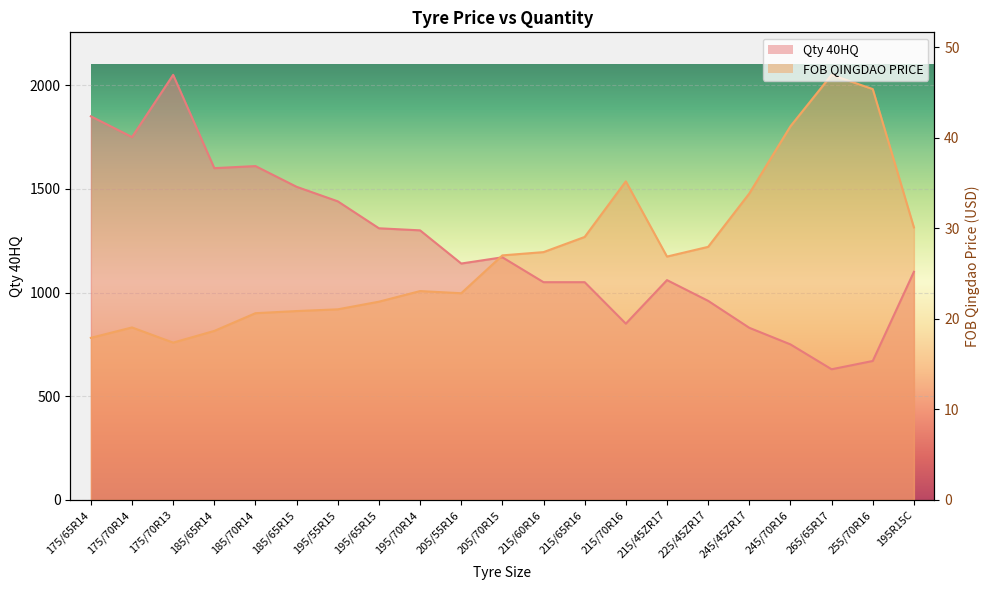

How many intersections are there between FOB QINGDAO PRICE and Qty 40HQ?

1